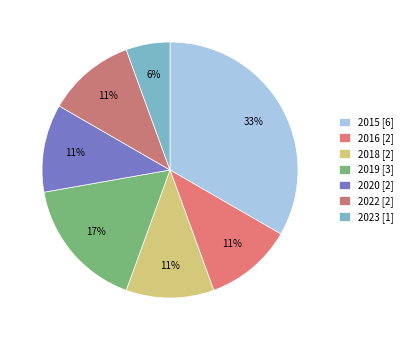

Count the number of slices in the pie.

7